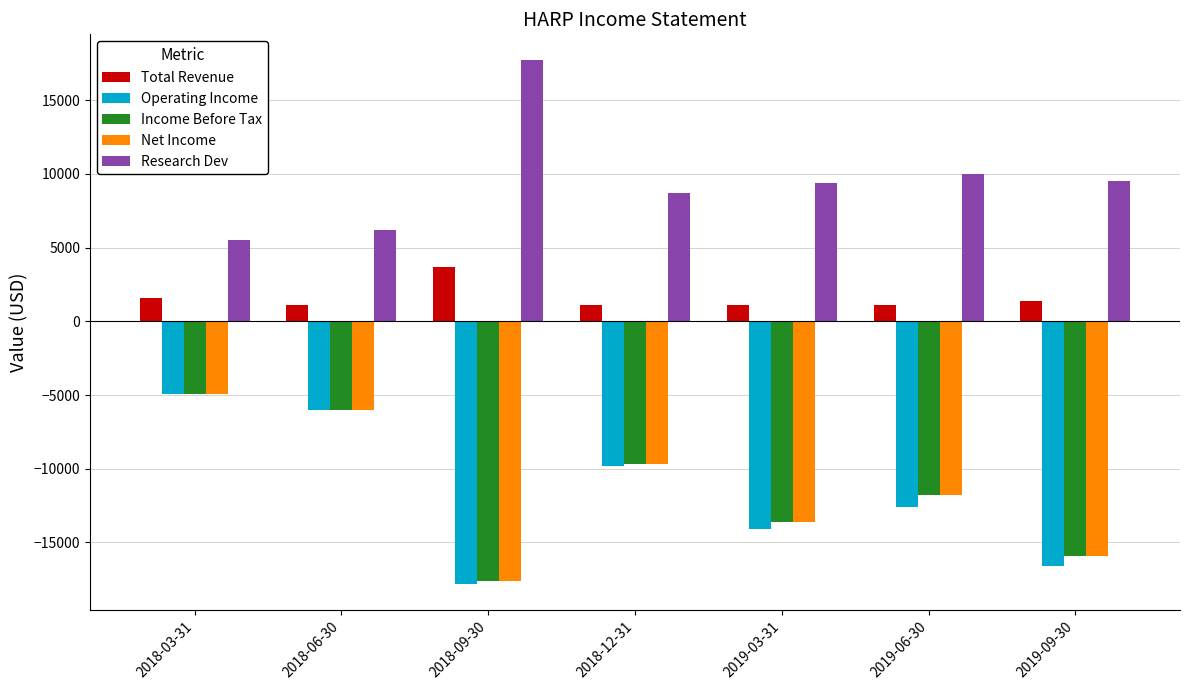

The value of Total Revenue at 2019-06-30 is 1100. True or false?

True